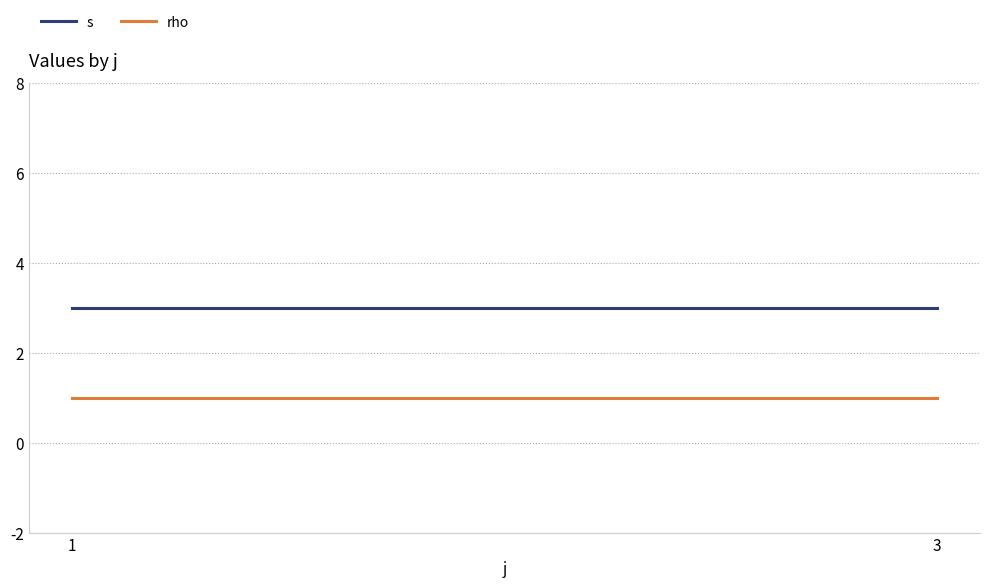

Count the number of data series in this chart.

2